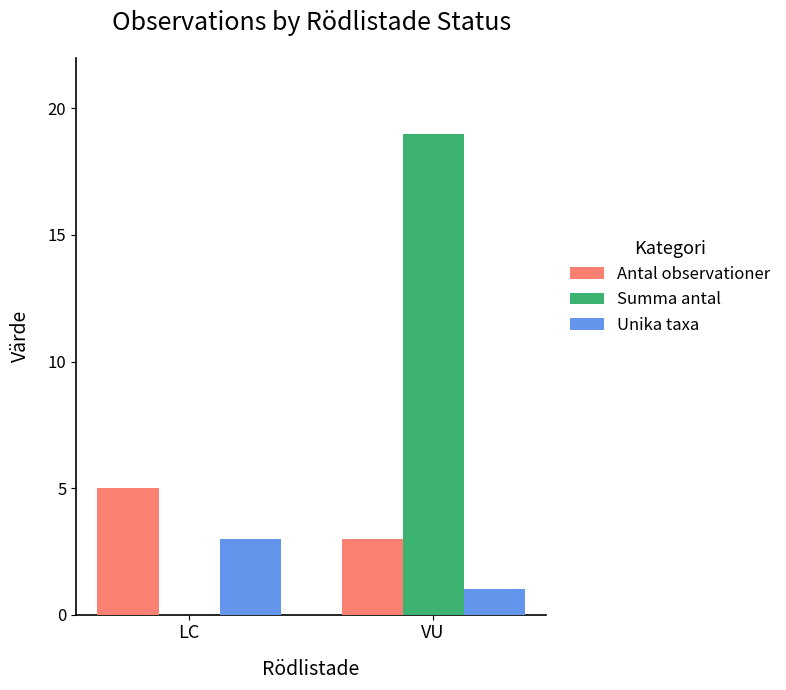

At which label does Summa antal reach its peak?

VU